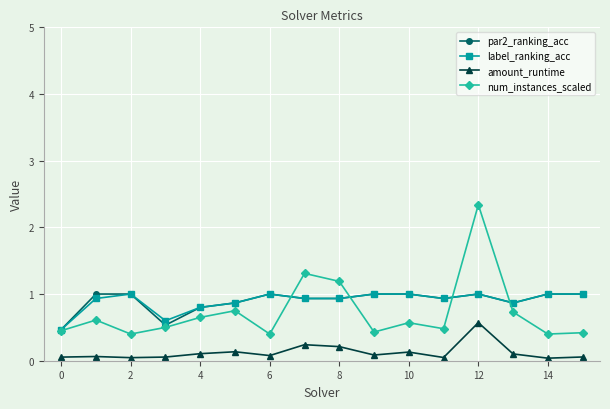

True or false: amount_runtime and label_ranking_acc cross at least once.

False